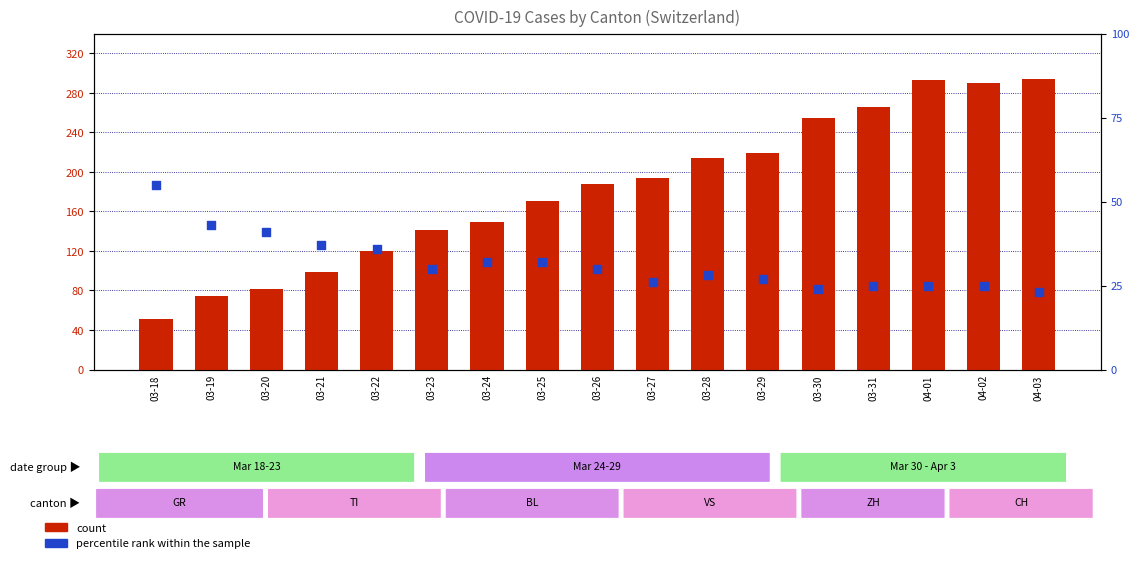

Which series reaches the minimum Y coordinate?

percentile rank within the sample